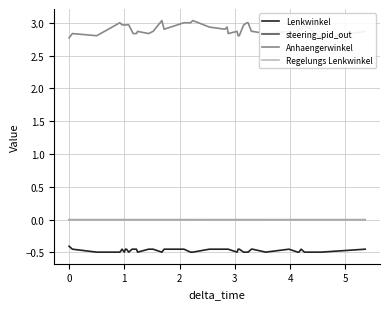

True or false: steering_pid_out and Lenkwinkel intersect in this chart.

False